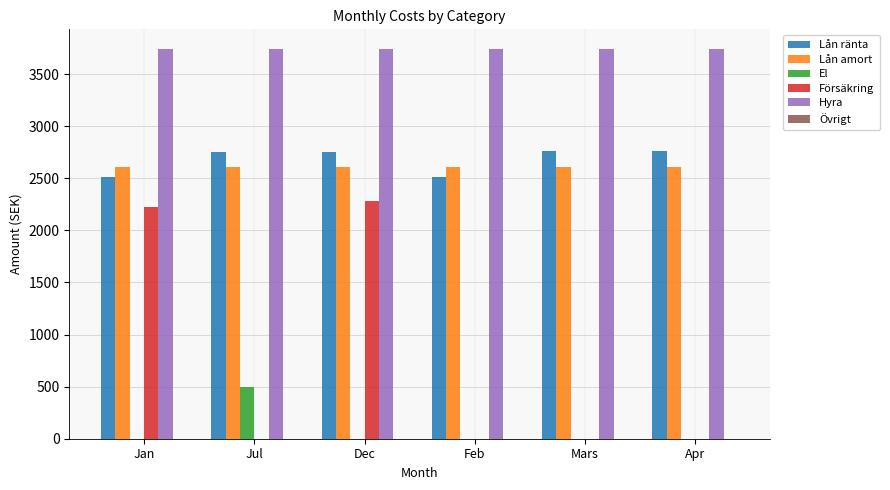

True or false: Hyra has a value of 5605 at Dec.

False